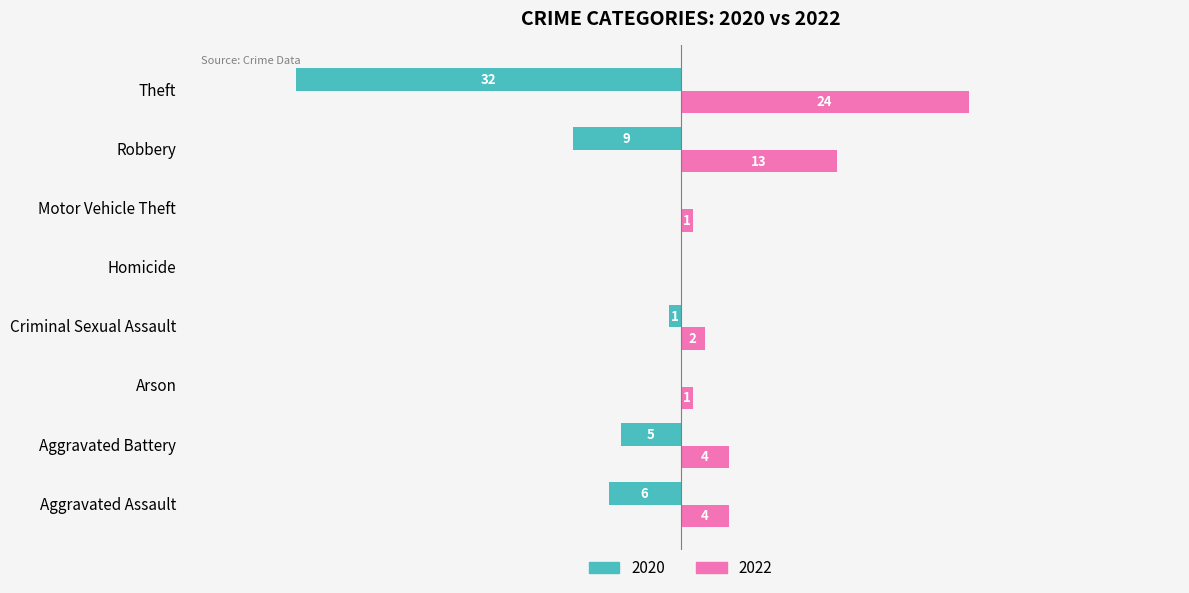

At which category is the sum across all series the highest?

Robbery